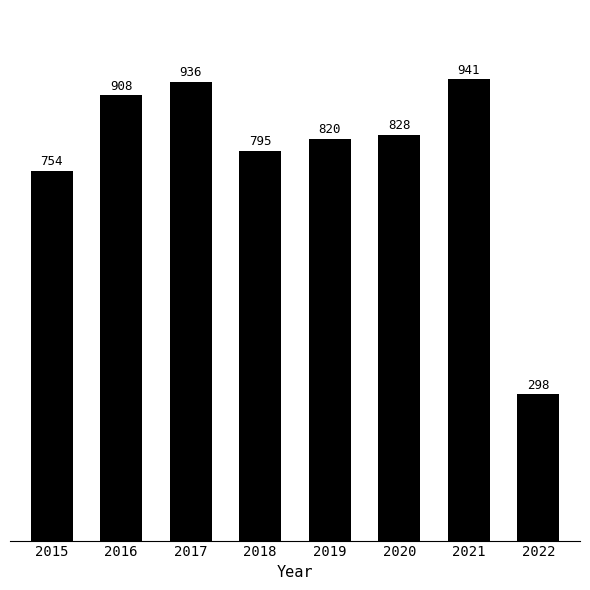

Which has a higher value, 2021 or 2020?

2021